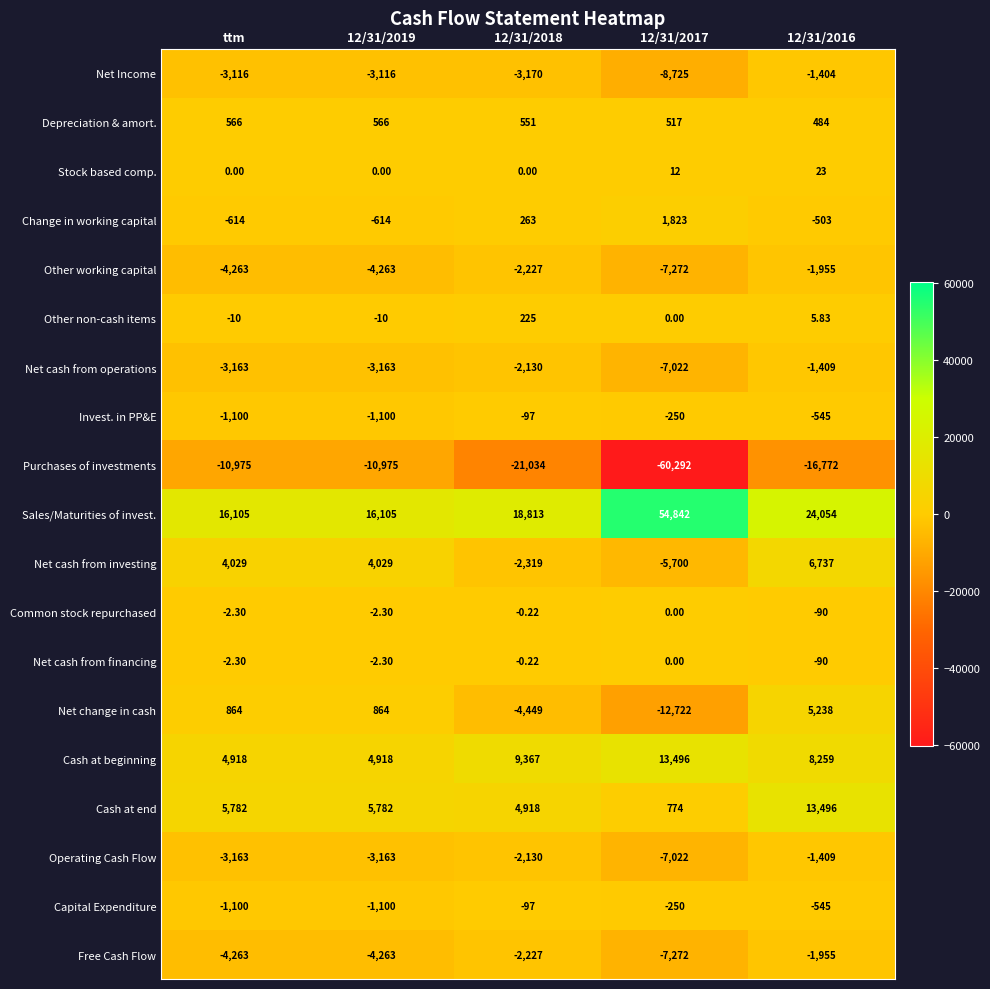

Which series has the widest spread of values?

Purchases of investments